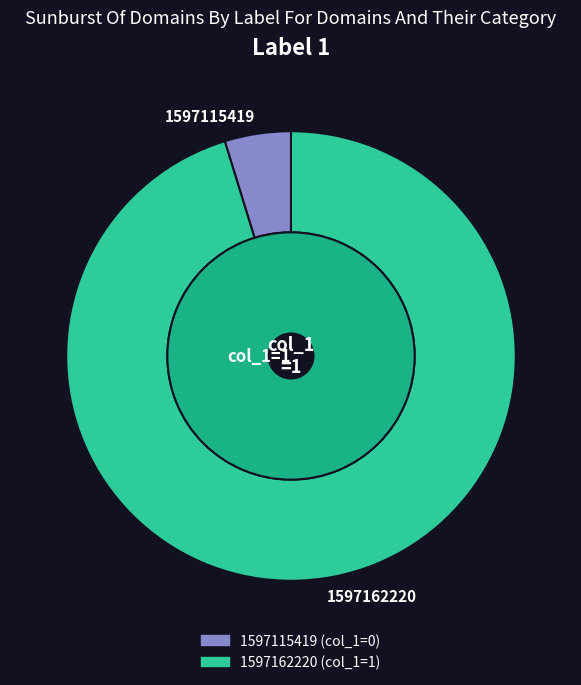

Rank the categories by value from lowest to highest.

1597115419, 1597162220